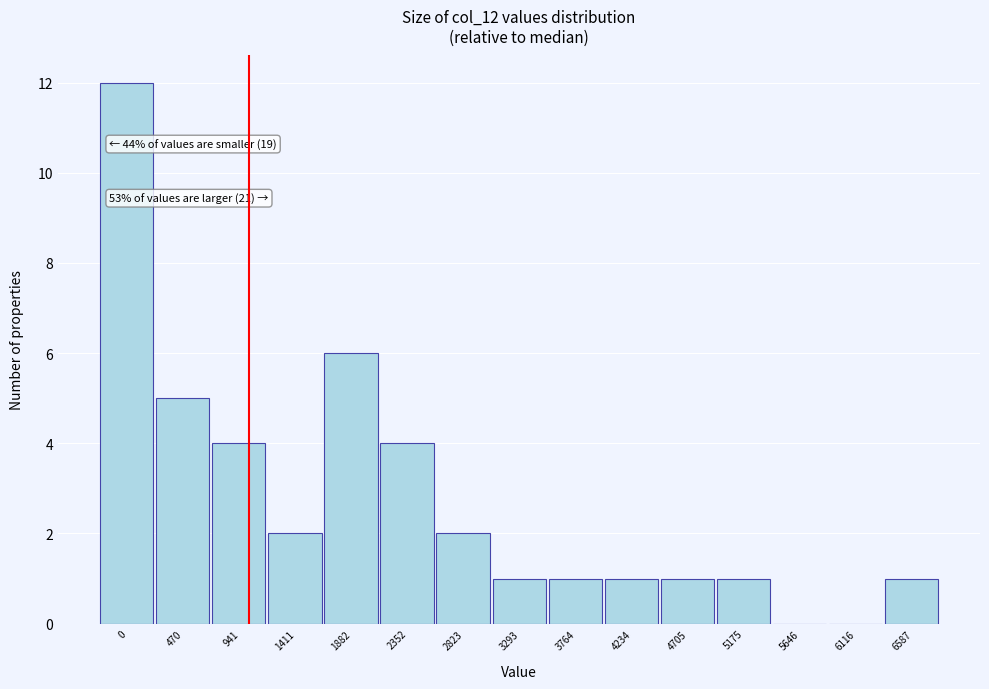

Reading left to right, list all the values displayed in this chart.

0=12	470=5	941=4	1411=2	1882=6	2352=4	2823=2	3293=1	3764=1	4234=1	4705=1	5175=1	5646=0	6116=0	6587=1